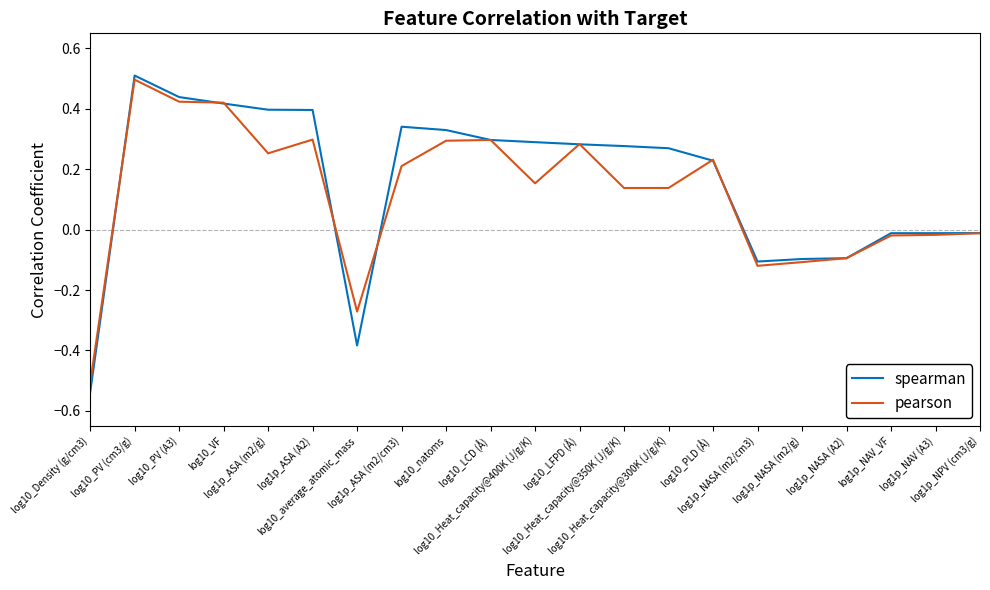

Where is the first local maximum for pearson?

log10_PV (cm3/g)